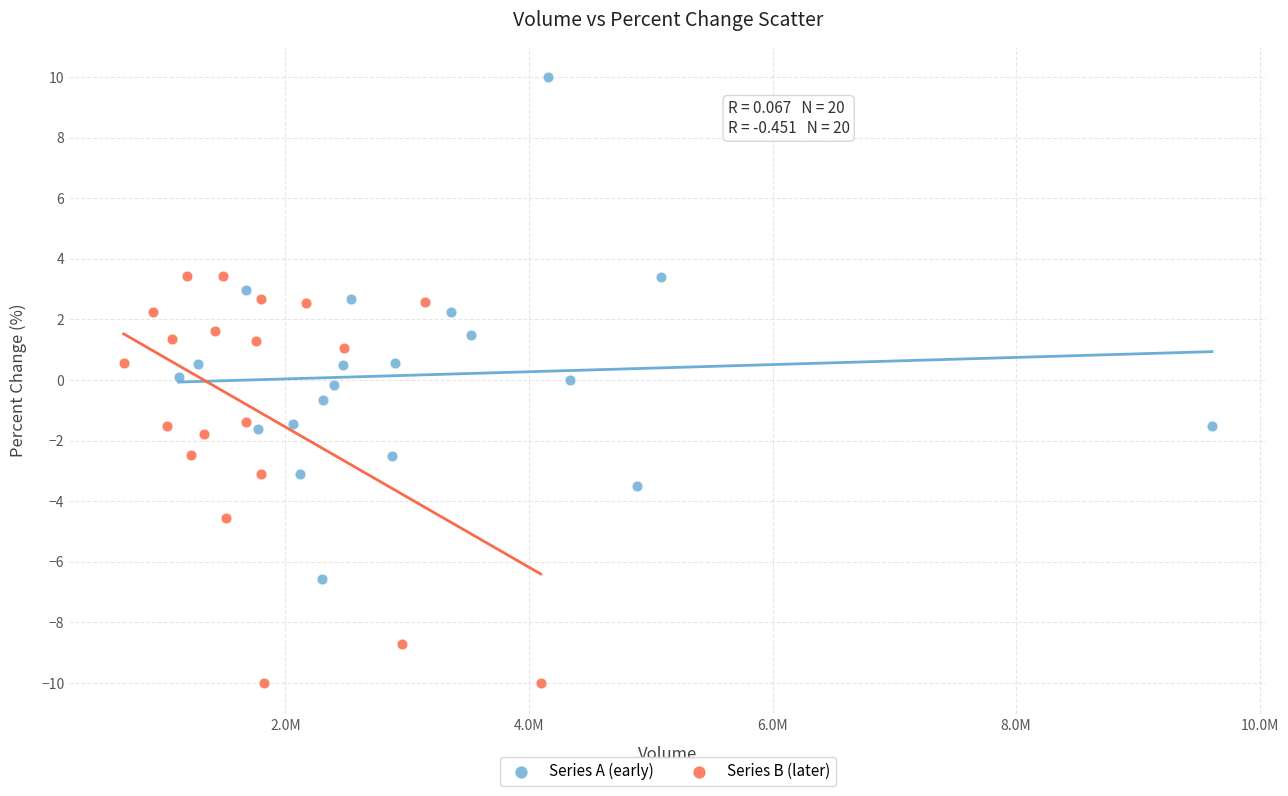

Which series has the widest spread of Y values?

Series A (early)